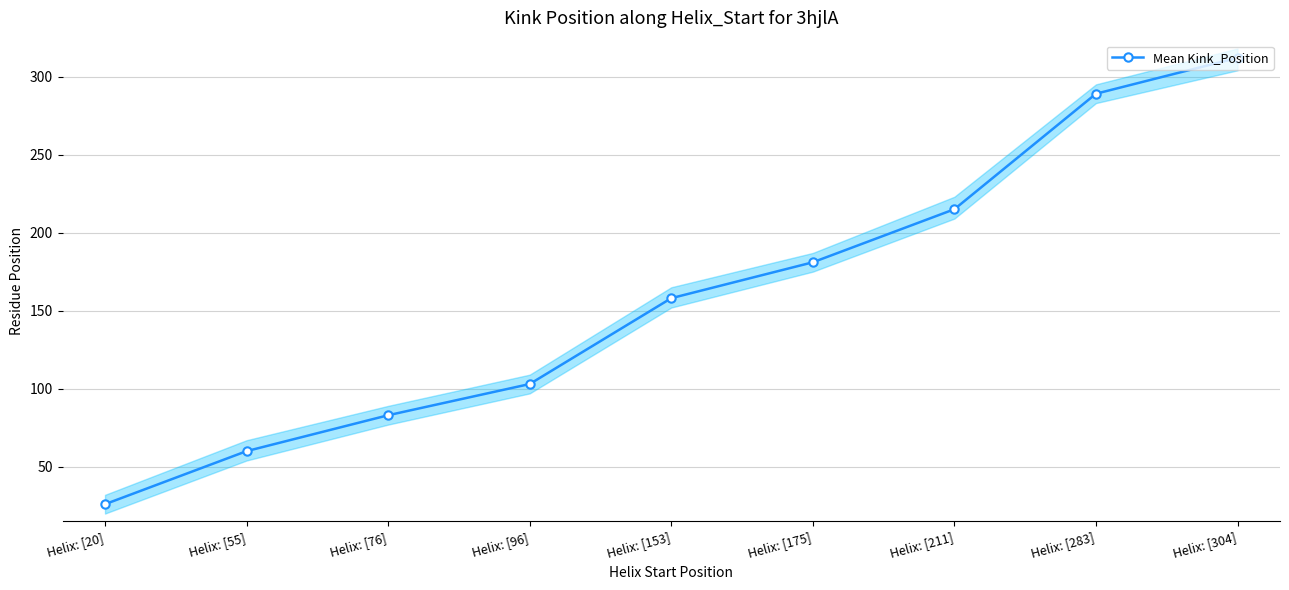

What position from the left is Helix: [175]?

6